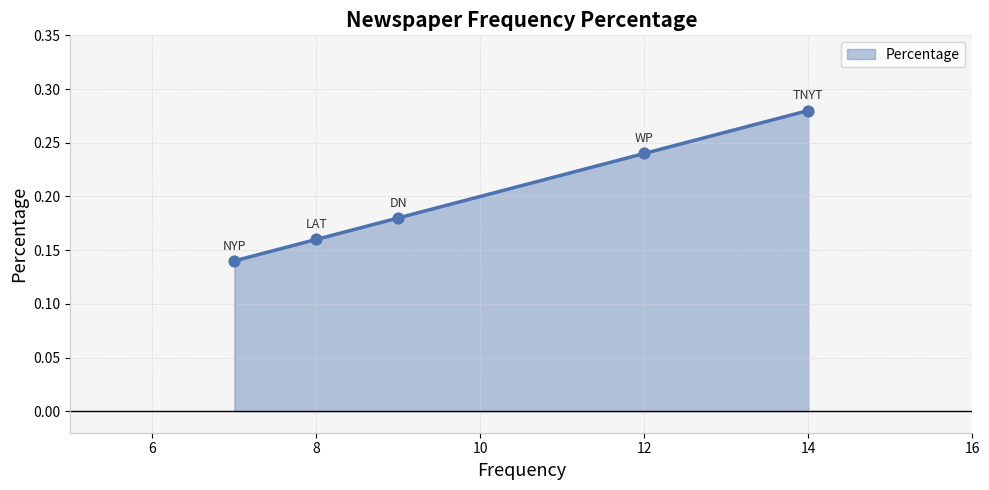

True or false: the data has more than 0 interior local peaks.

False